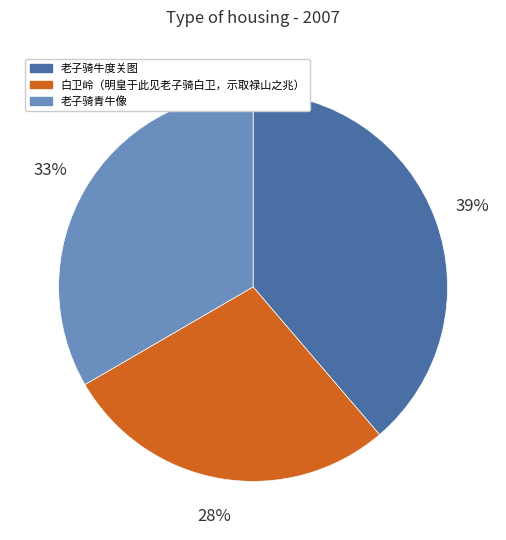

Which slice is the largest?

老子骑牛度关图